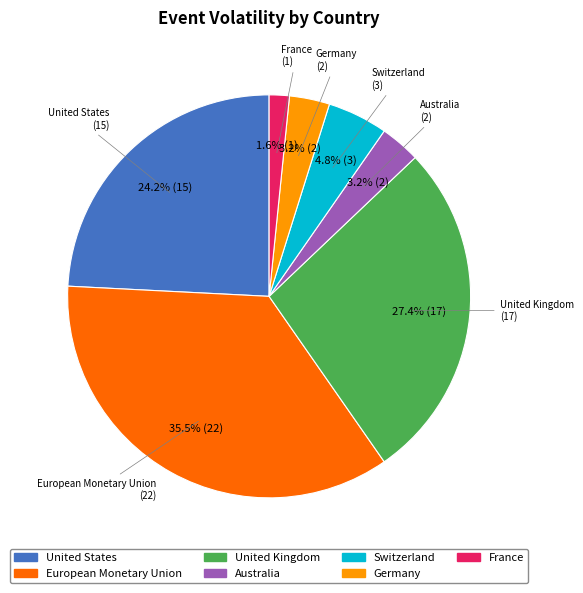

To the nearest percent, what percentage of the pie is Switzerland?

5%